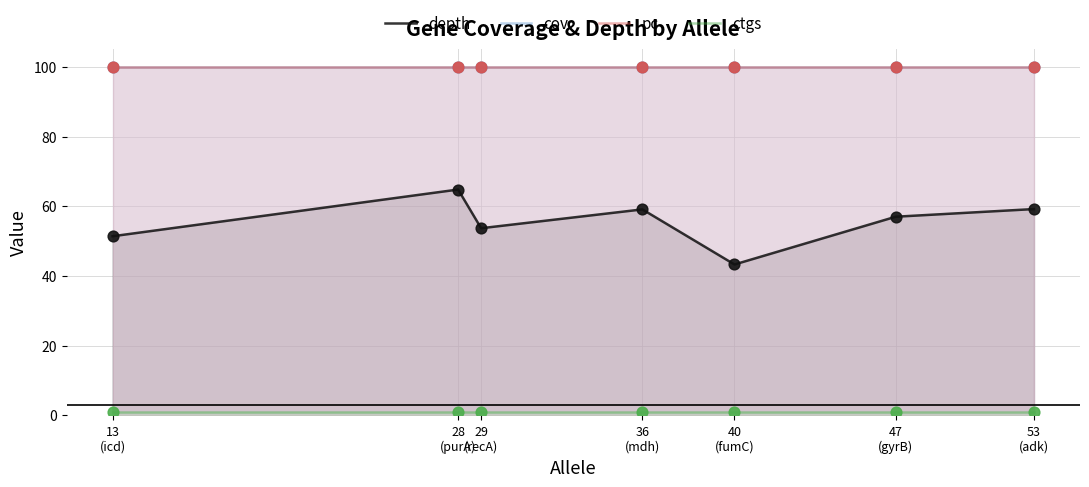

What are all the series names shown in the legend?

depth, cov, pc, ctgs